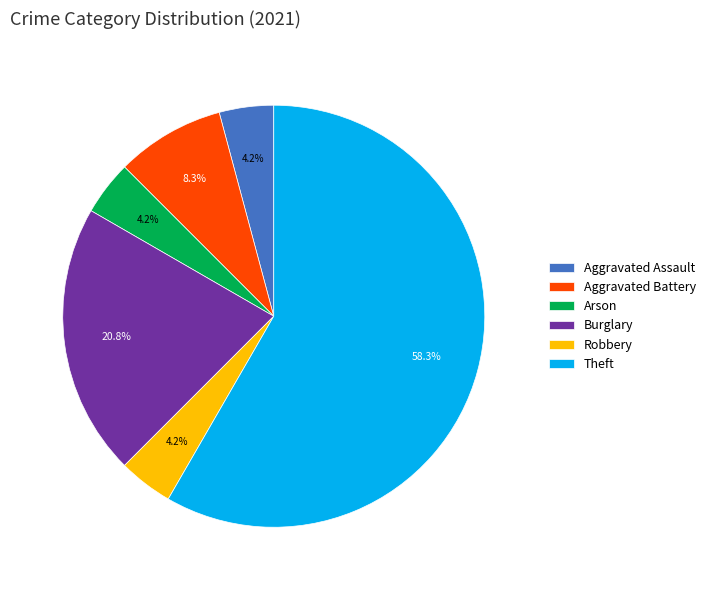

Does Theft account for over 50% of the chart?

Yes